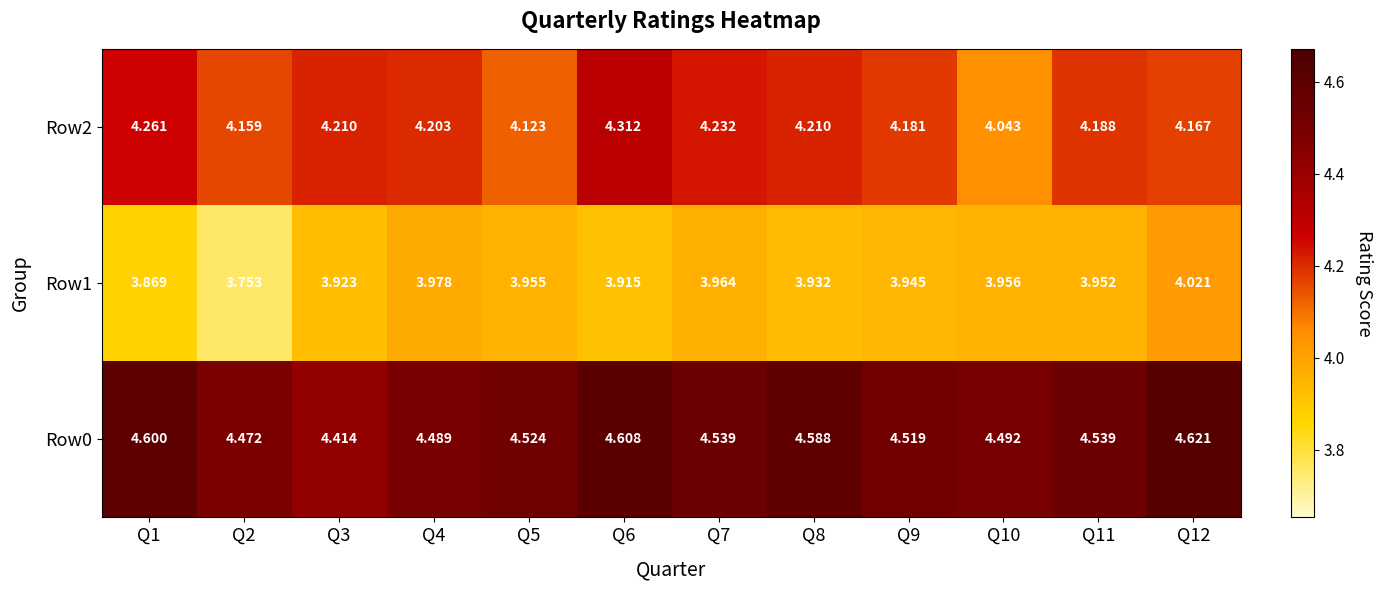

Is the value of Row0 at Q9 greater than the value of Row2 at Q1?

Yes